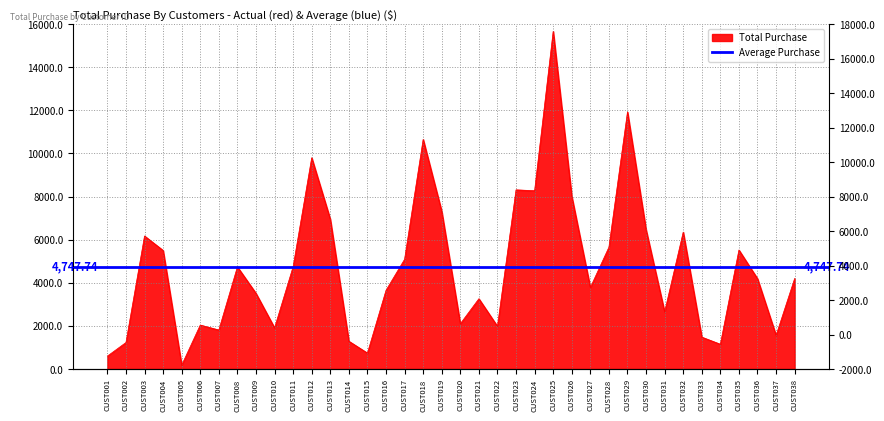

The value at CUST016 is 1490.3. True or false?

False